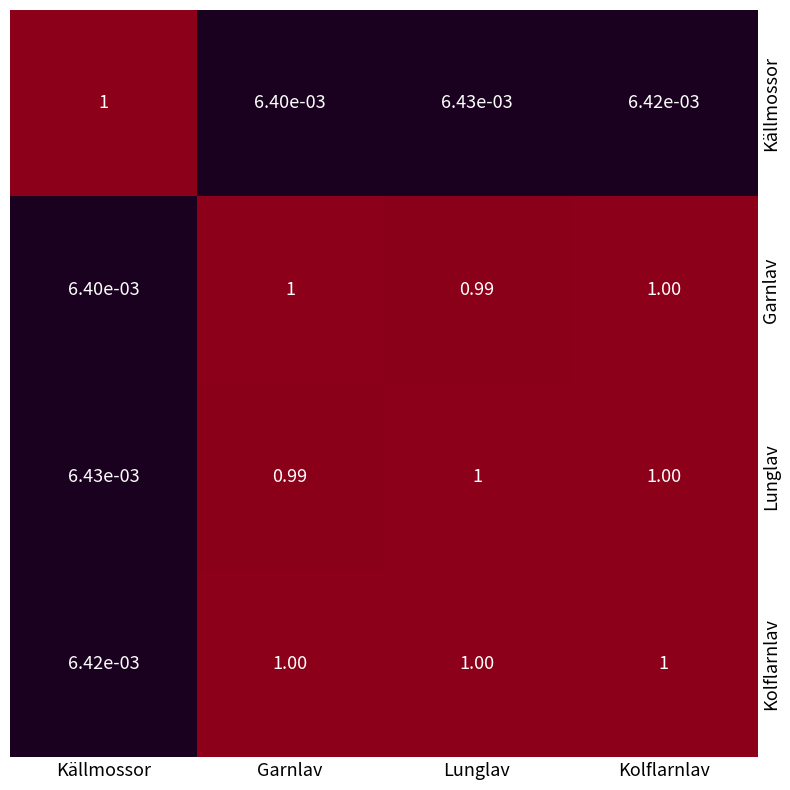

At which label is Lunglav closest to 0?

Källmossor